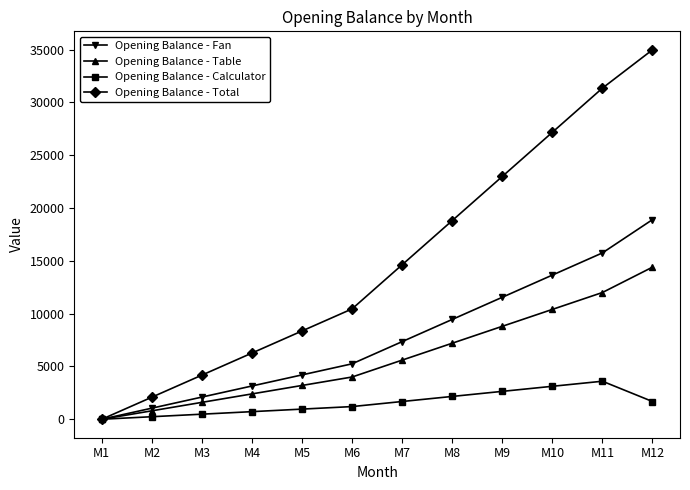

How many lines are shown in the chart?

4